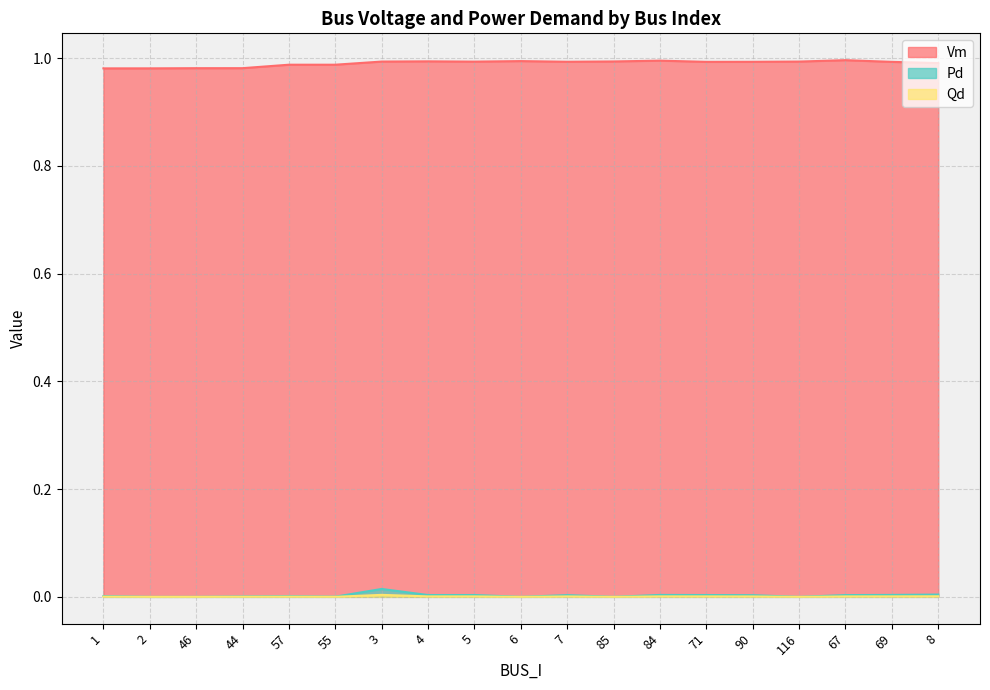

What is the average value of the Vm series?

1.0